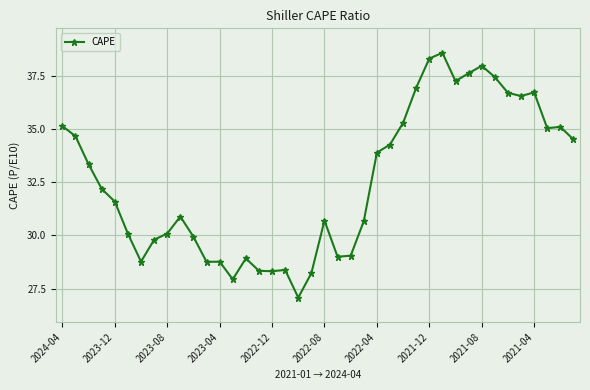

What is the value of the 16th point from the left?

28.3